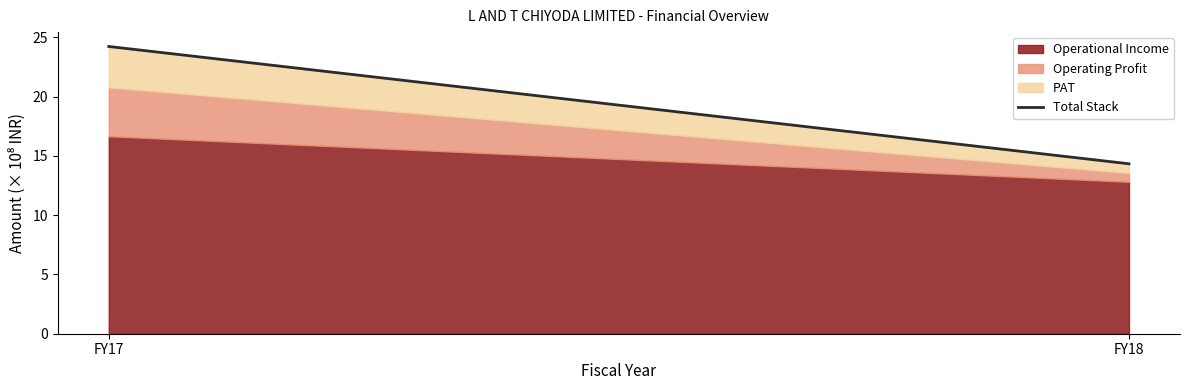

Rank the categories by value from highest to lowest.

FY17, FY18